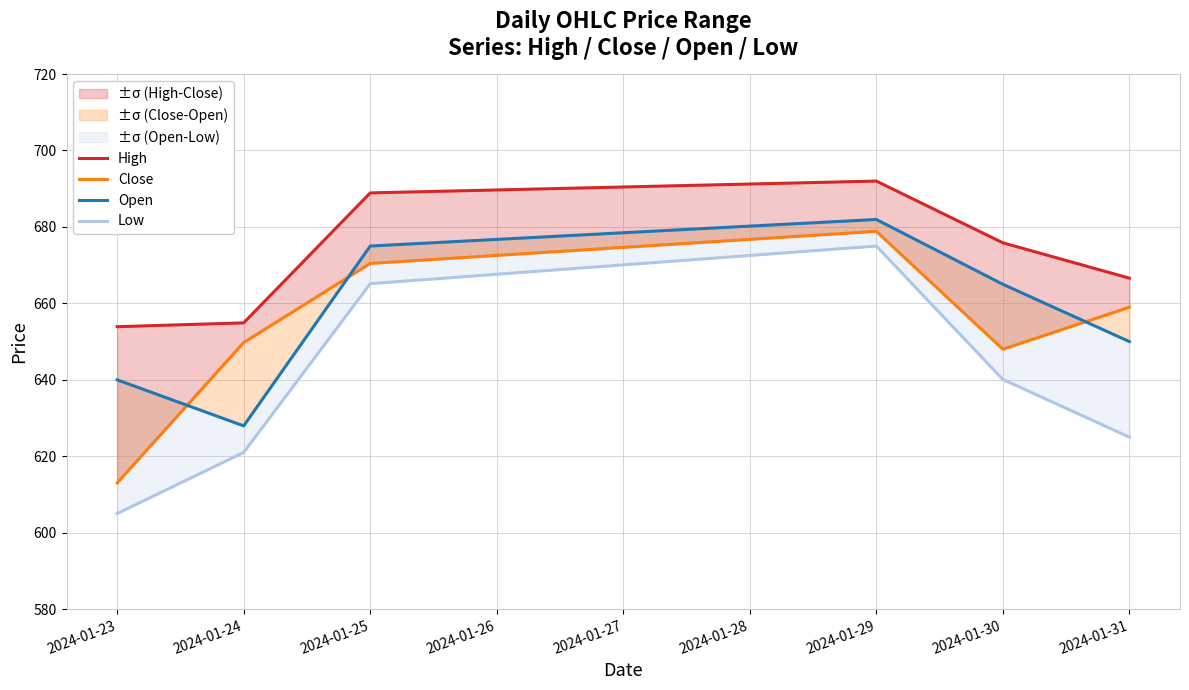

Is this an area chart (filled region under the line)?

No